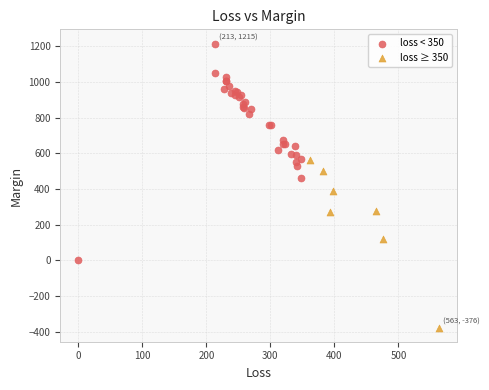

Which series contains the highest Y value?

loss < 350